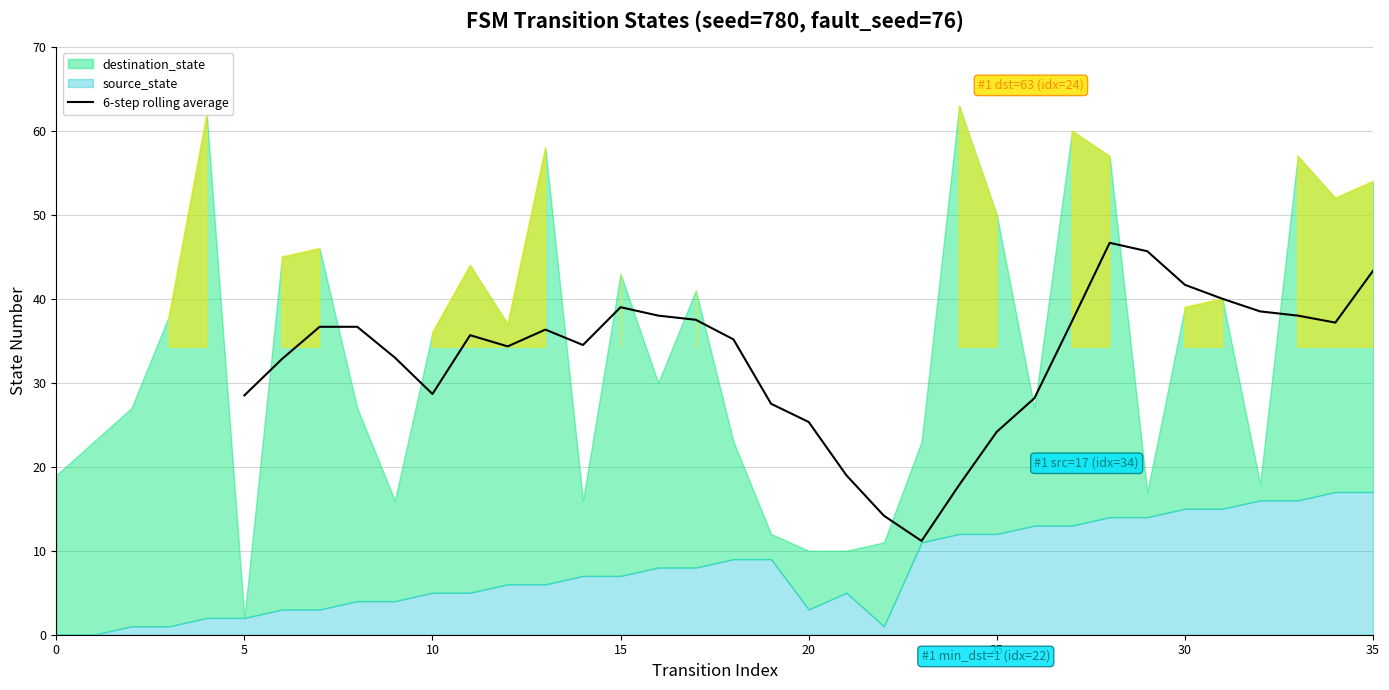

How many lines are shown in the chart?

1